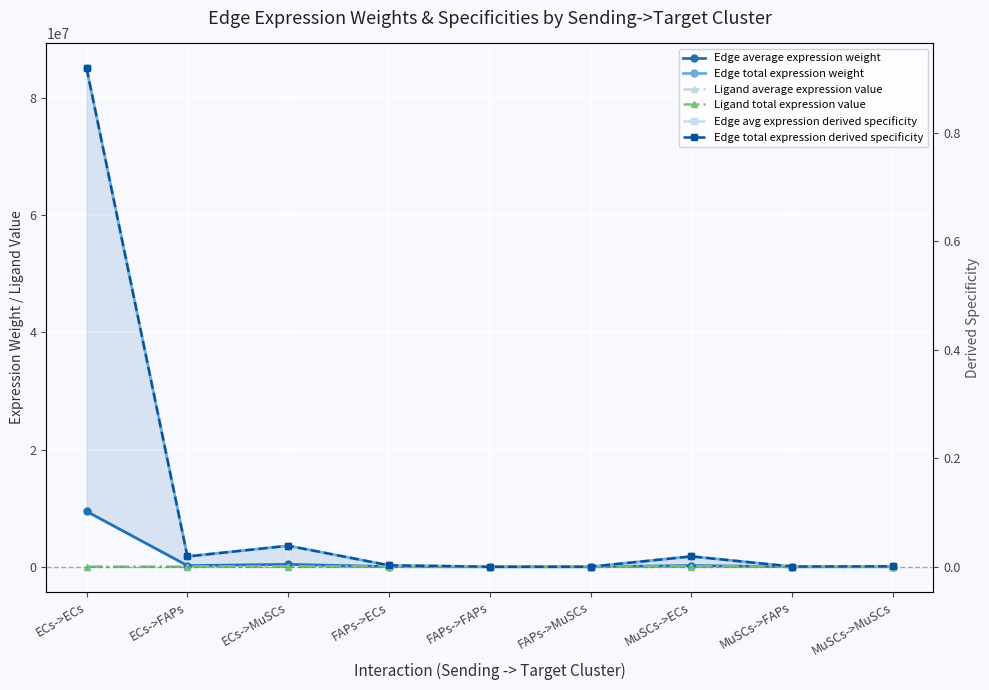

How many interior local peaks does the Edge average expression weight series have?

2